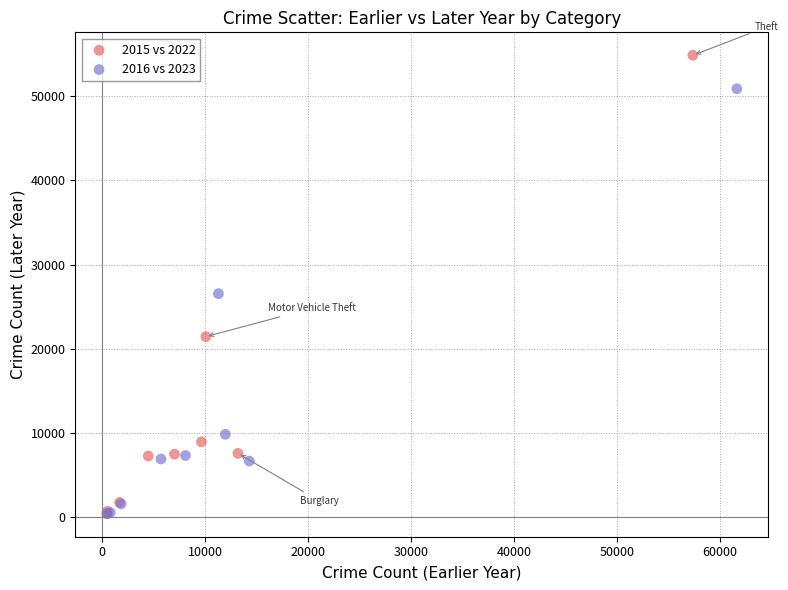

Which series has the largest Y range (max minus min)?

2015 vs 2022